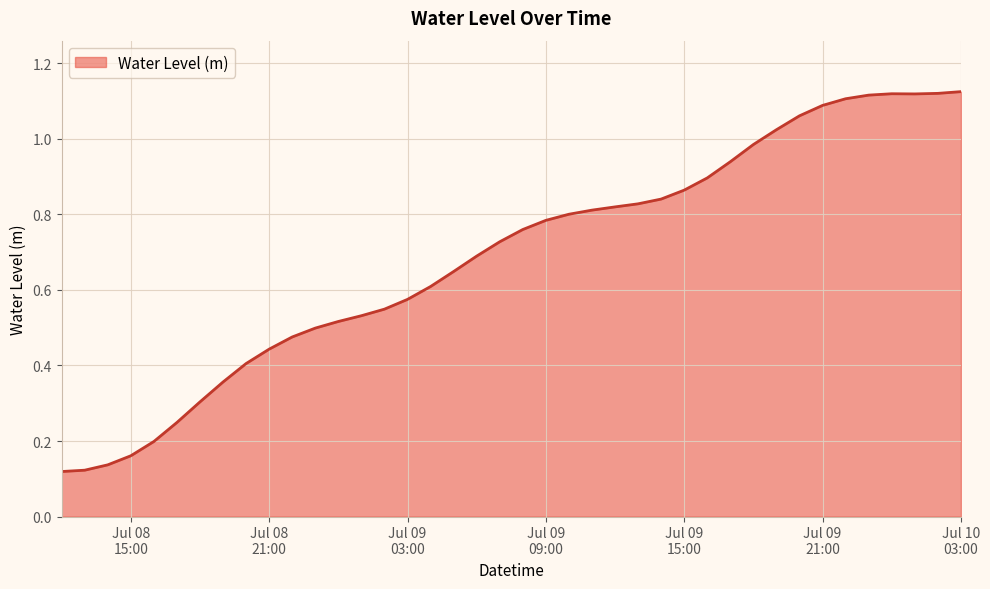

How many lines are shown in the chart?

1